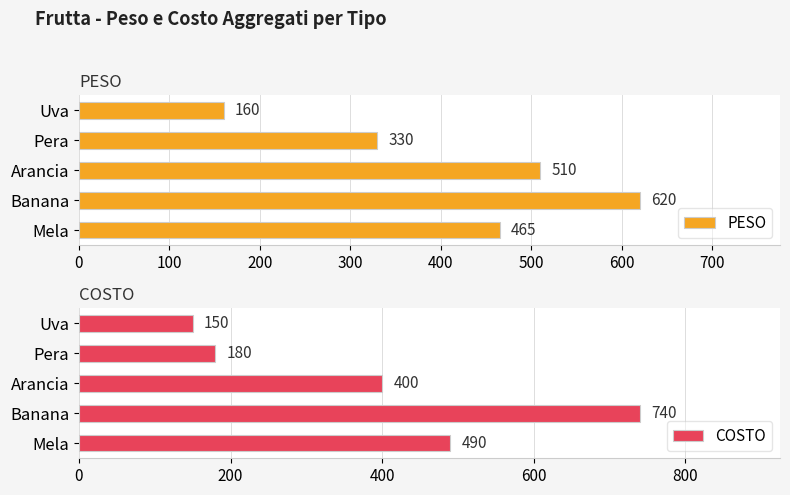

What are all the series names shown in the legend?

PESO, COSTO